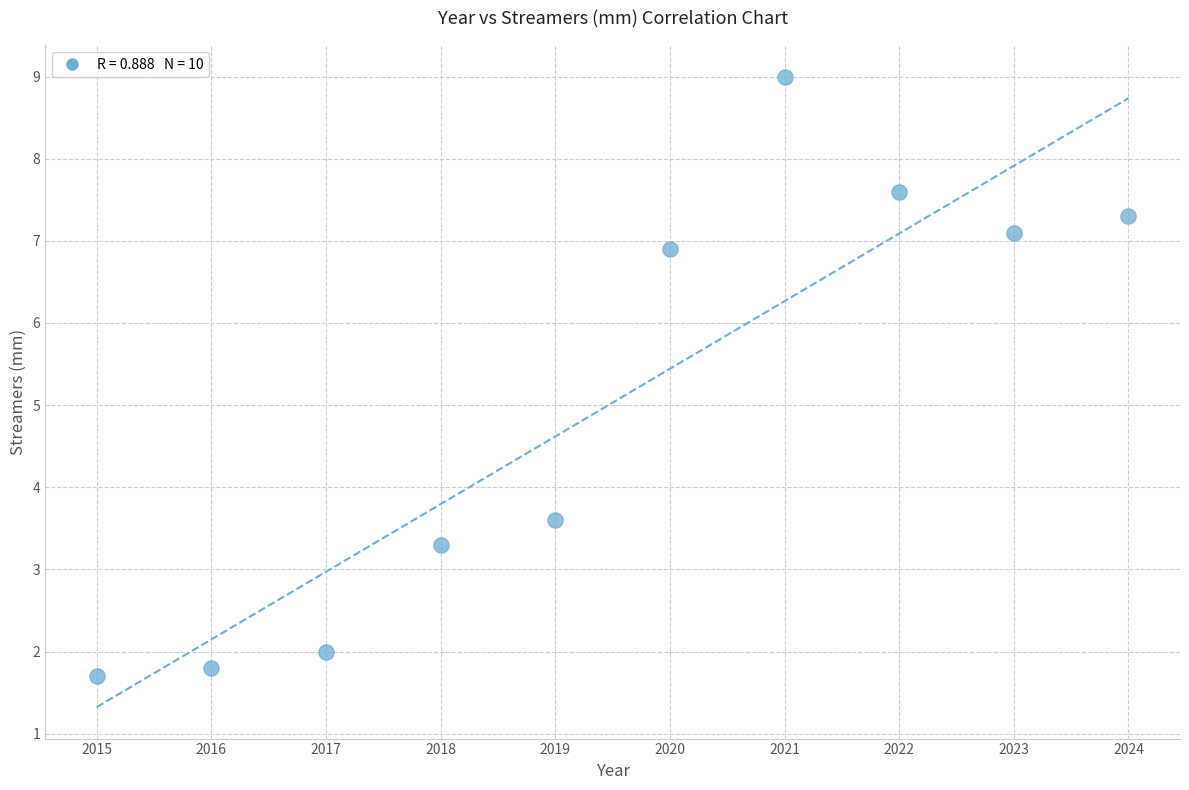

What is the range of X values (max minus min)?

9.0